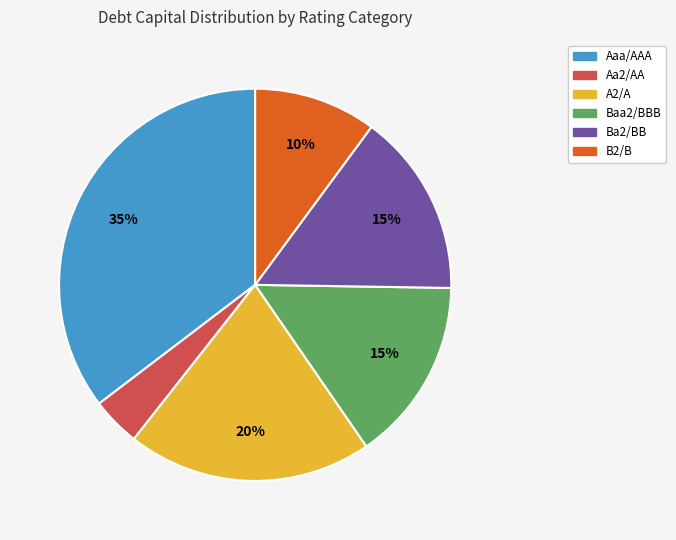

Which category has the smallest portion of the pie?

Aa2/AA